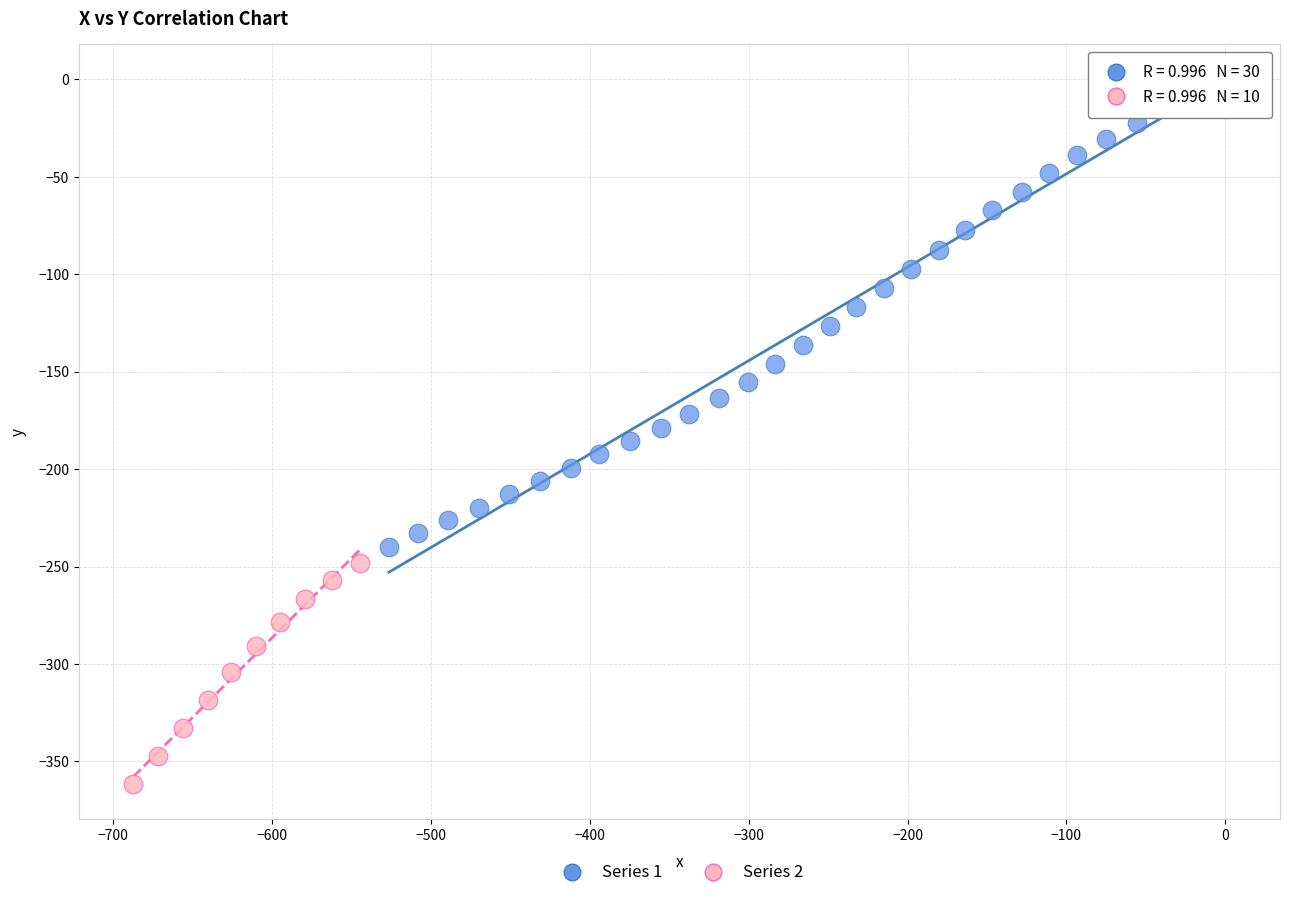

Which series contains the highest Y value?

Series 1